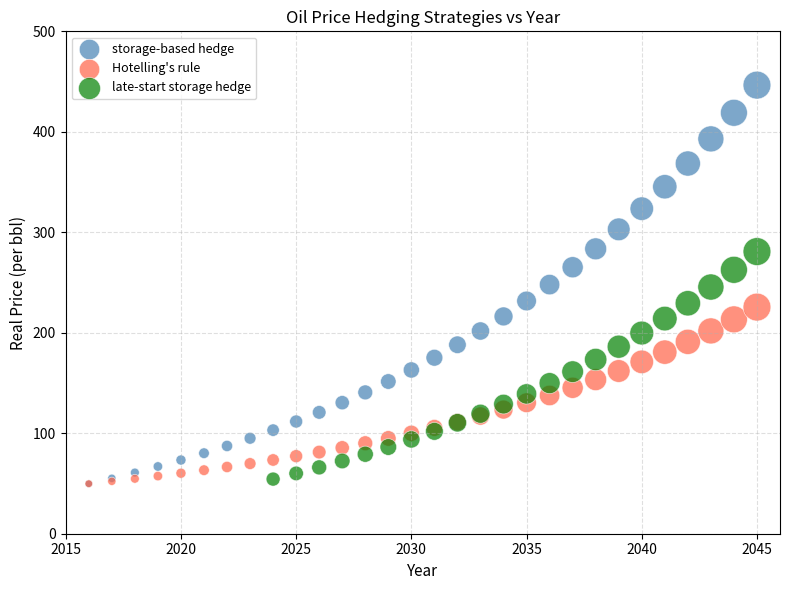

Which series has the largest Y range (max minus min)?

storage-based hedge